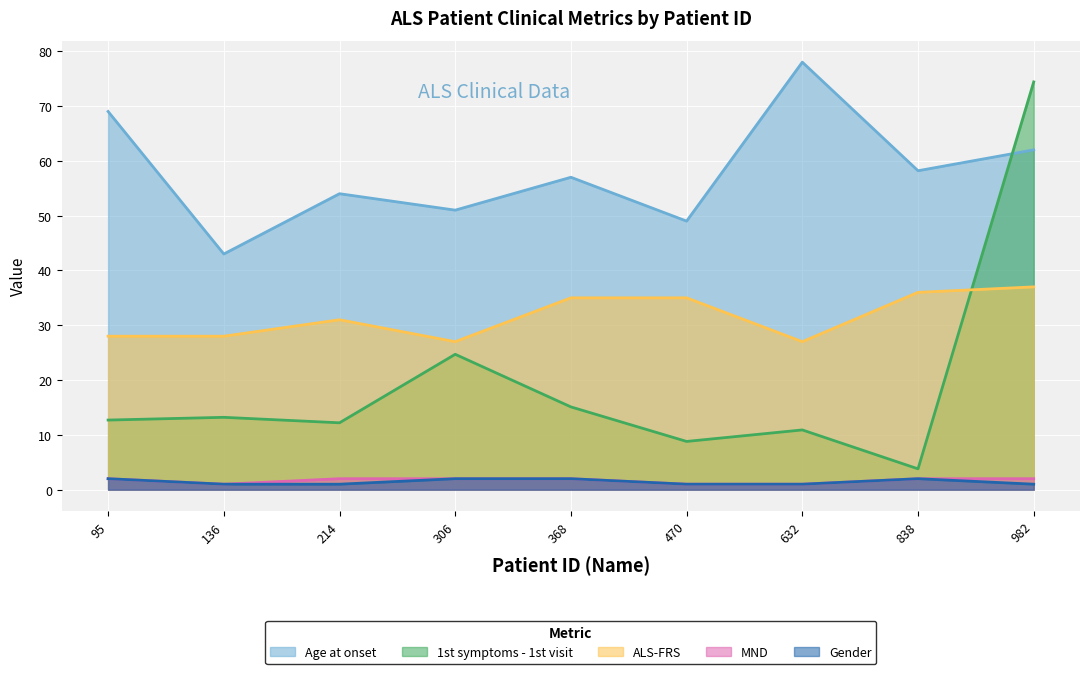

True or false: ALS-FRS and Gender cross at least once.

False